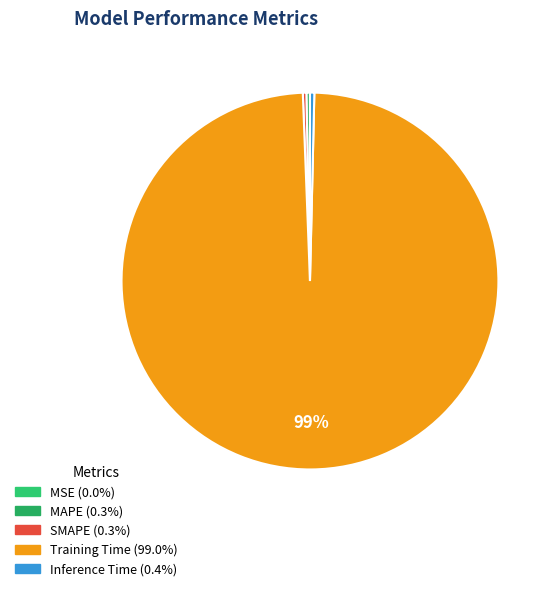

How many segments does this pie chart have?

5